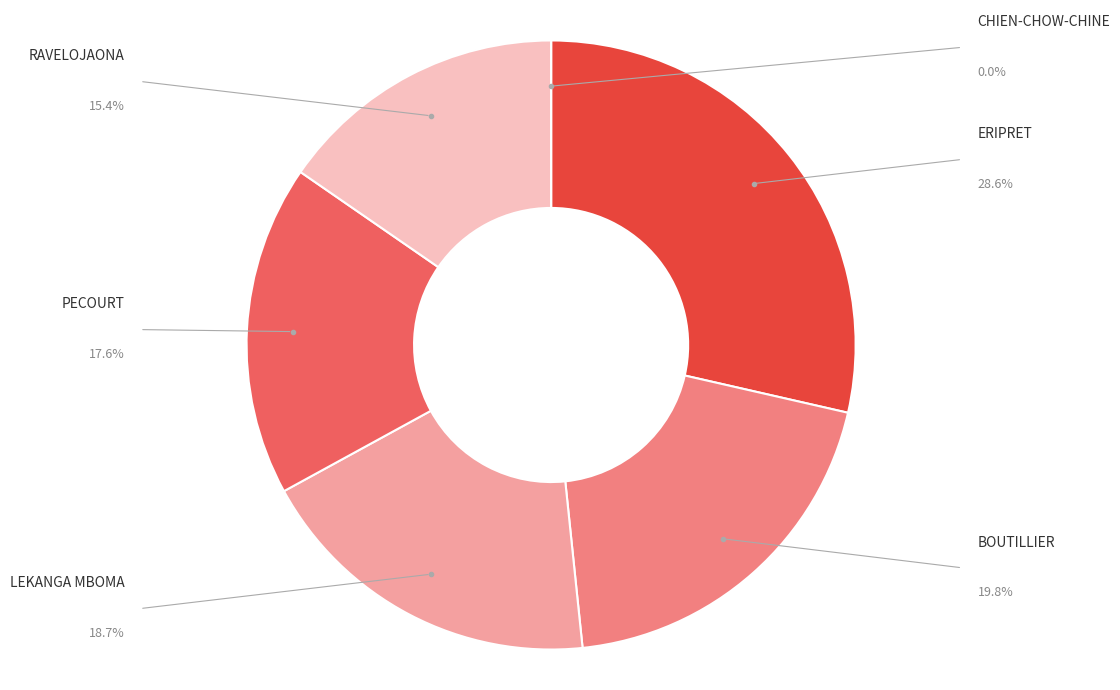

Which slice is the largest?

ERIPRET